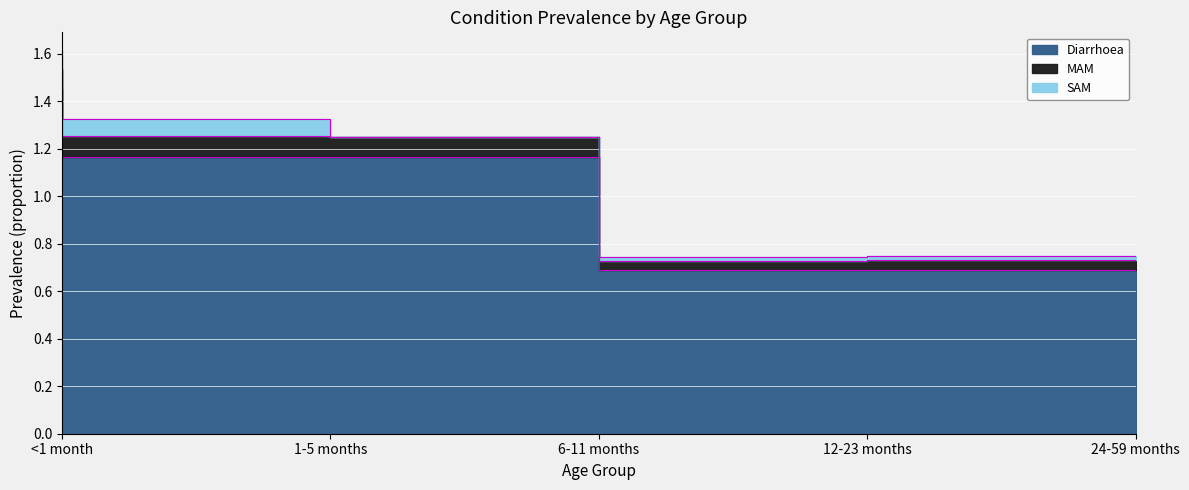

Rank the series by their maximum value, from highest to lowest.

Diarrhoea, MAM, SAM